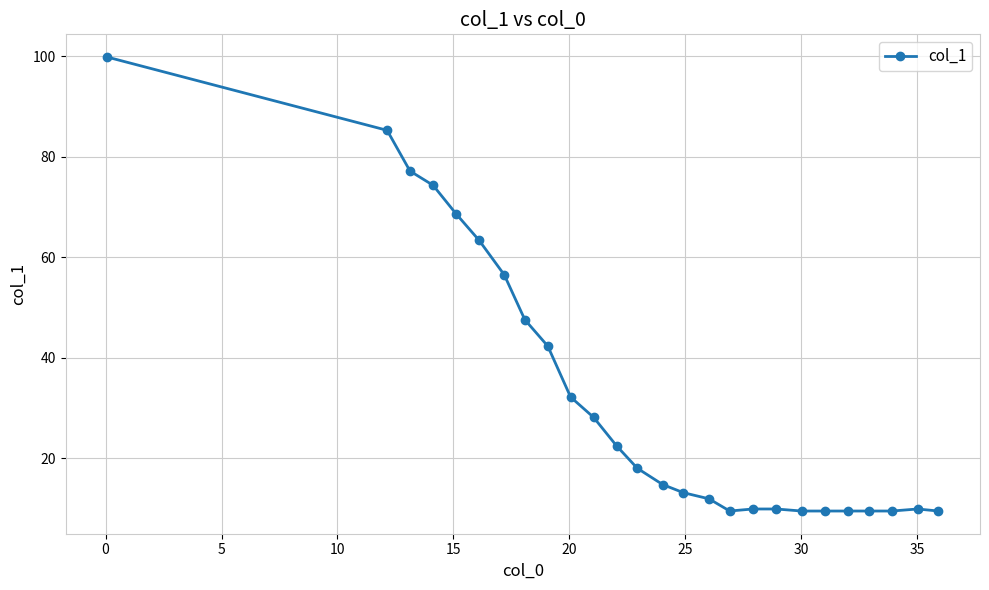

Reading left to right, what are all the values shown in this chart?

99.9	85.3	77.2	74.3	68.6	63.4	56.5	47.6	42.3	32.2	28.1	22.4	18.0	14.7	13.1	11.9	9.5	9.9	9.9	9.5	9.5	9.5	9.5	9.5	9.9	9.5